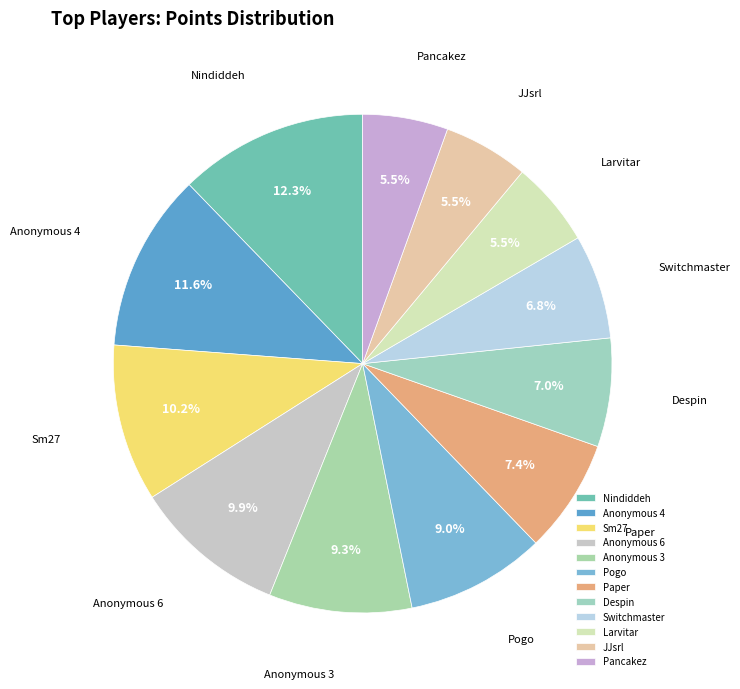

Which has a higher value, Anonymous 6 or Pogo?

Anonymous 6